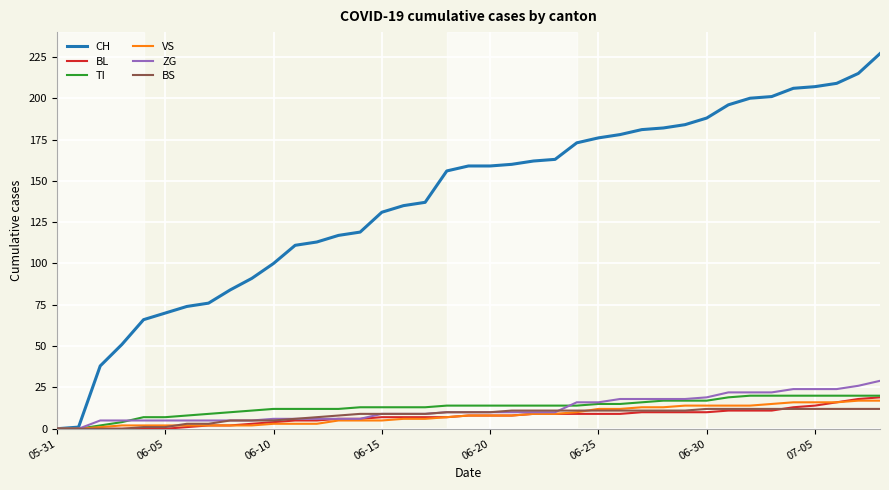

How many lines are shown in the chart?

6